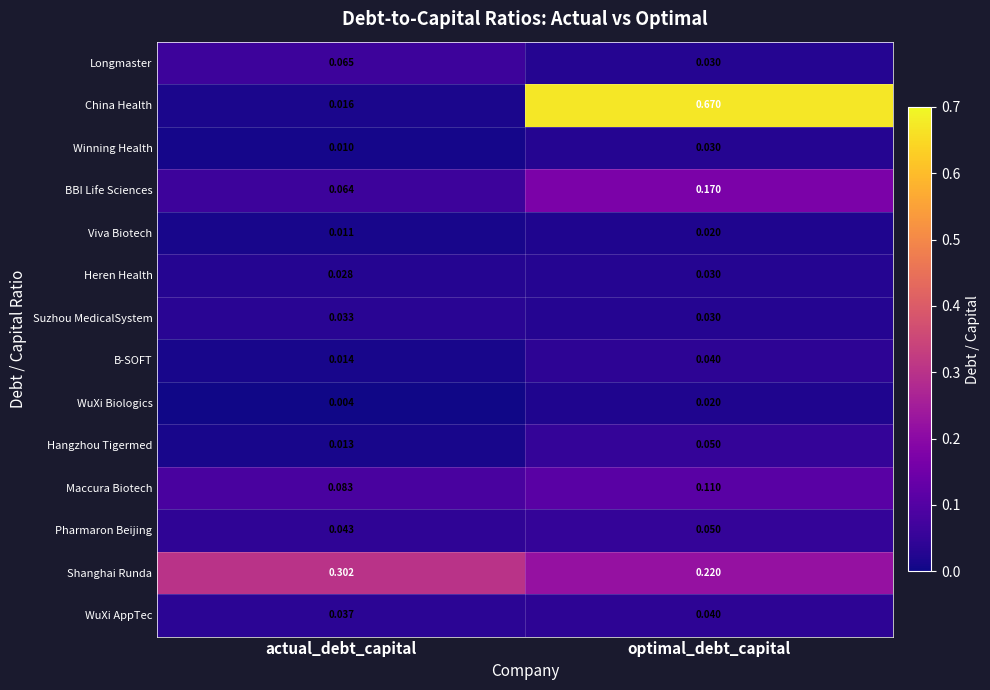

Which series changed the most between actual_debt_capital and optimal_debt_capital?

China Health